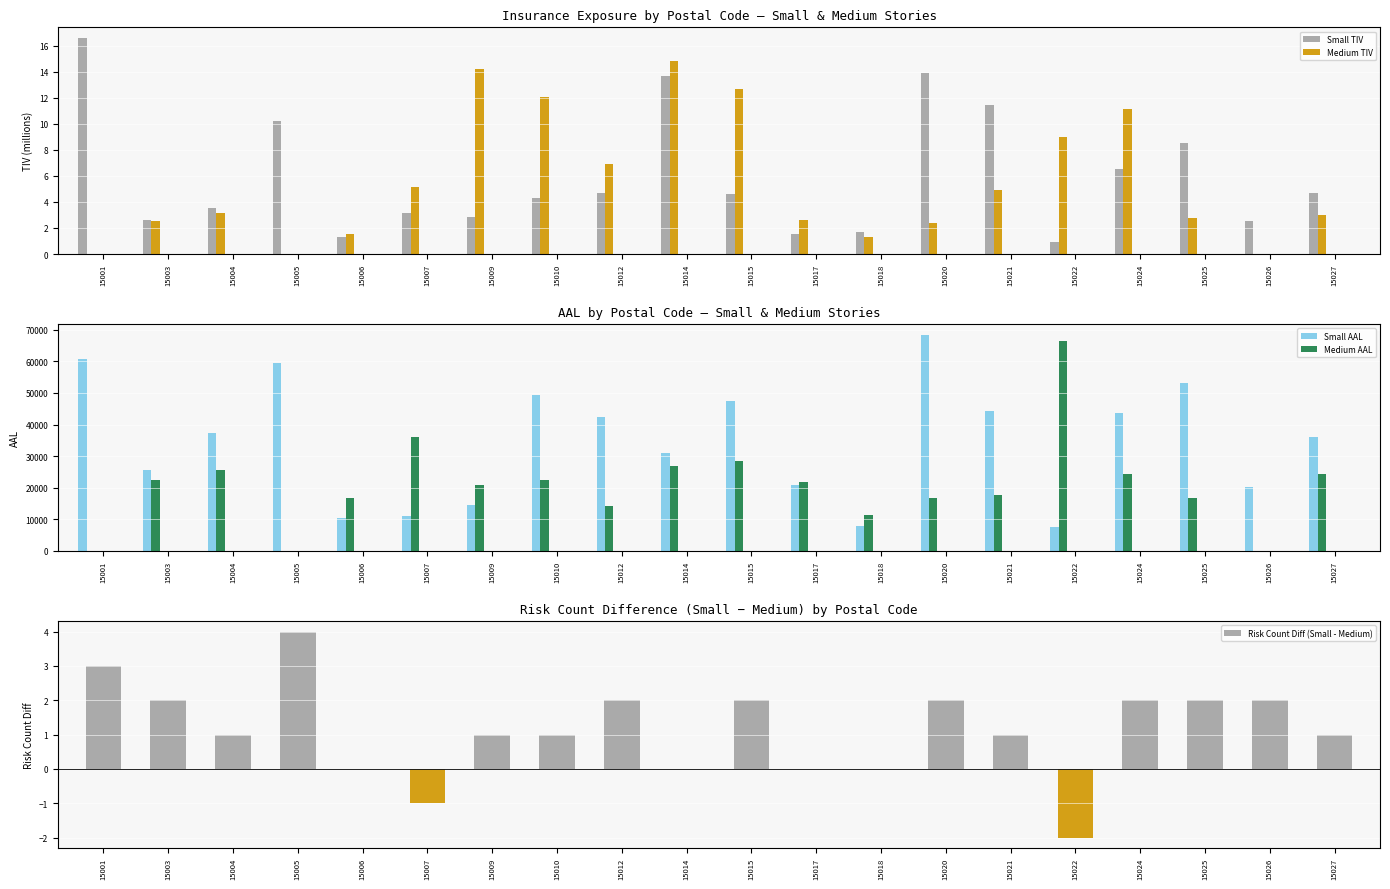

How many data points in Medium TIV are above 3?

10